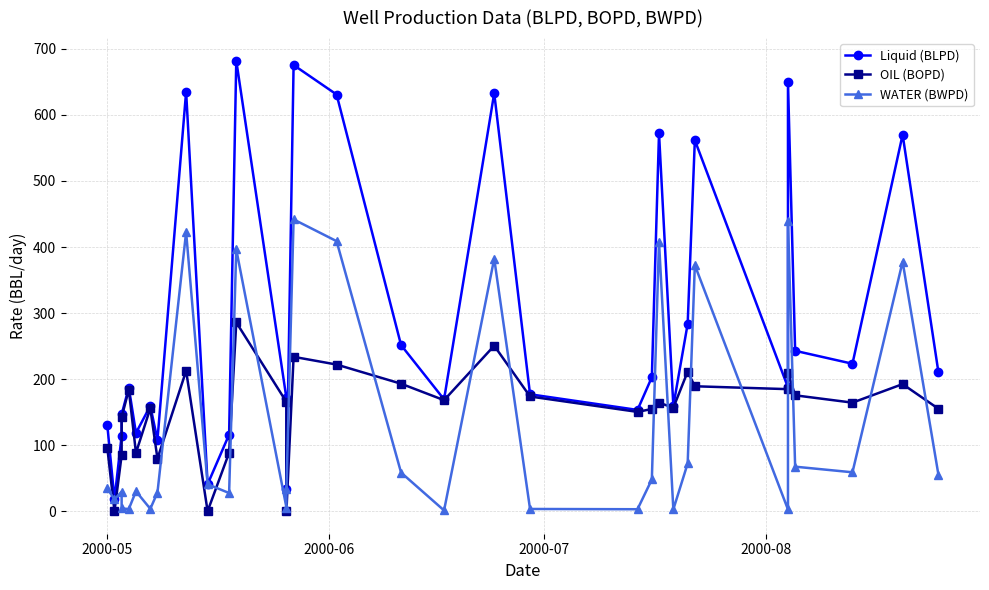

What is the greatest value displayed?

682.2